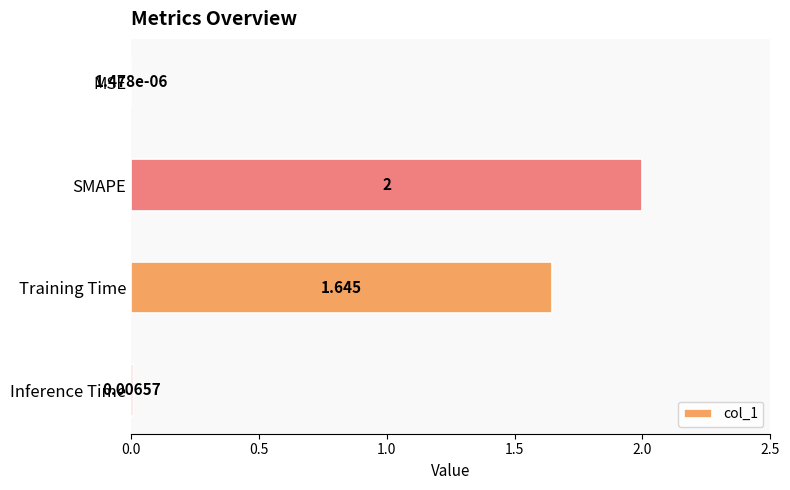

At which label is the value closest to 1?

Training Time